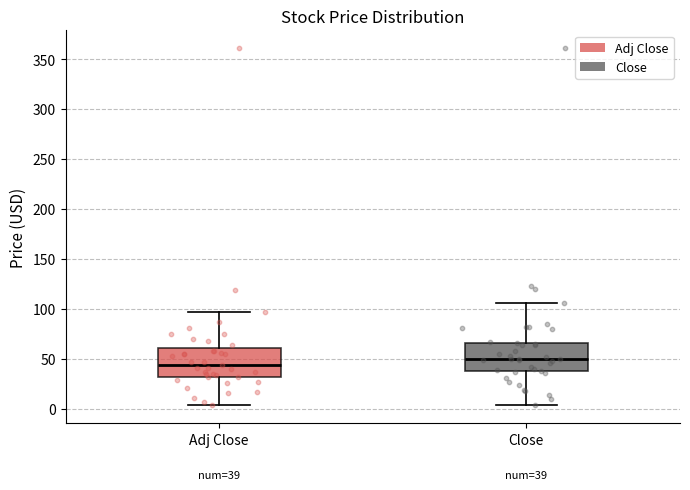

Which box has the lowest median line?

Adj Close